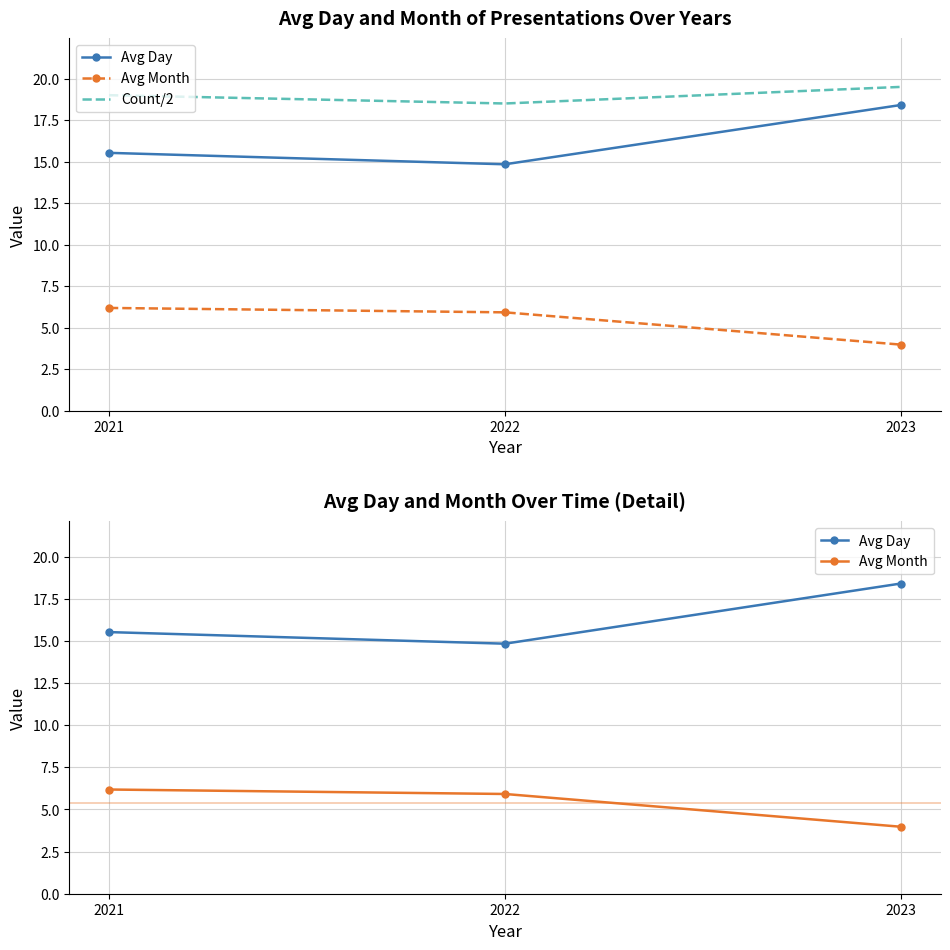

How many Avg Day values are between 14 and 18?

2